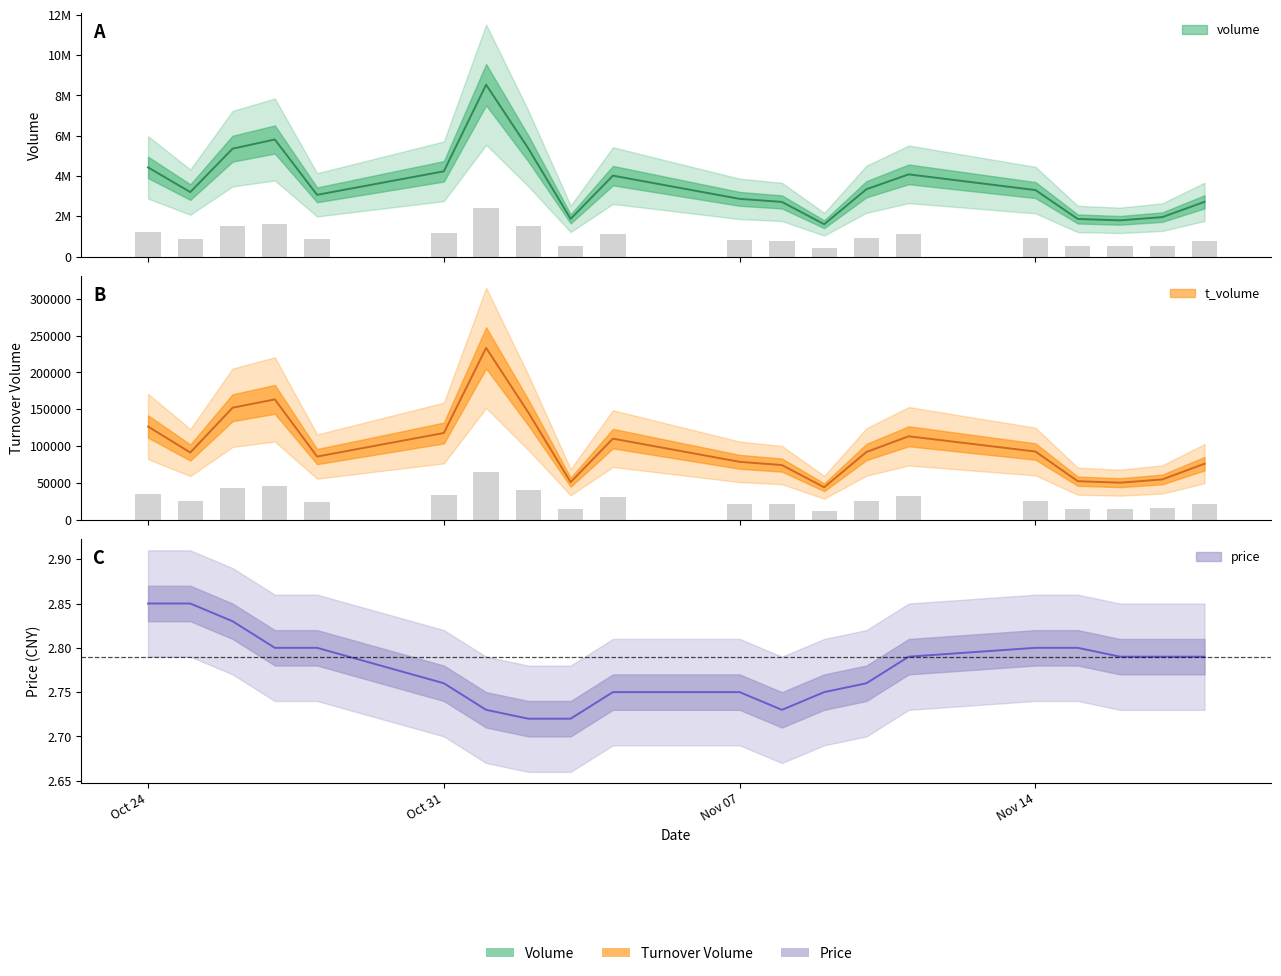

At which label is volume closest to 5071624?

2022-10-26